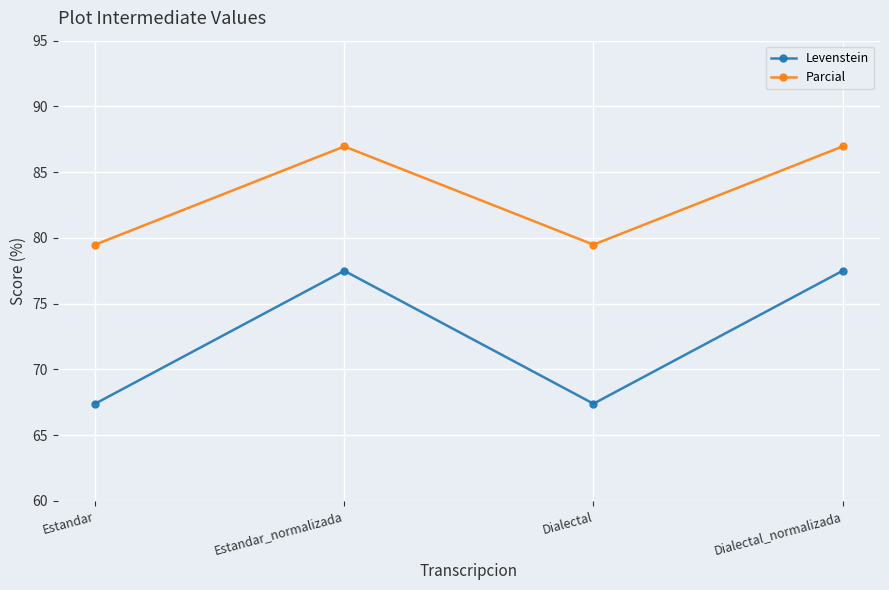

True or false: Levenstein and Parcial cross at least once.

False